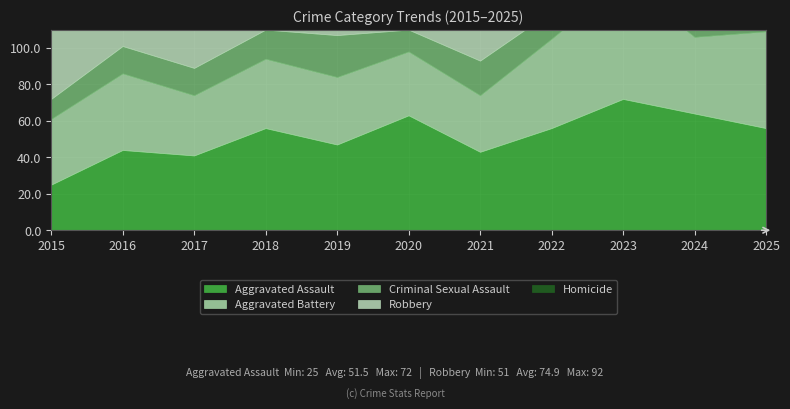

At which category does Aggravated Battery reach its first local peak?

2016